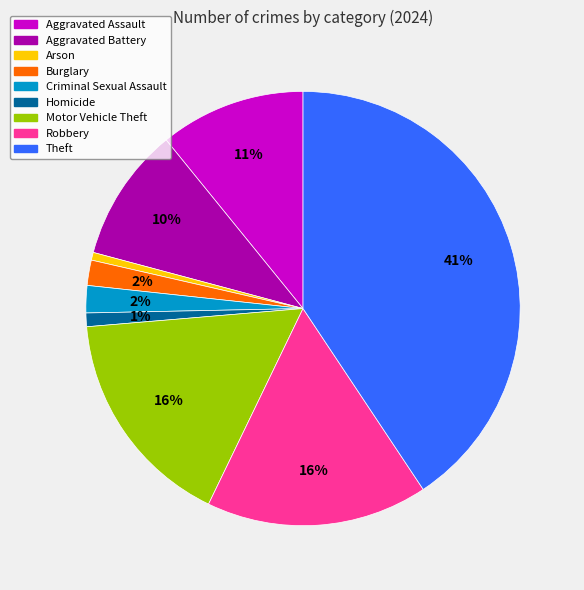

Which has a higher value, Aggravated Battery or Theft?

Theft